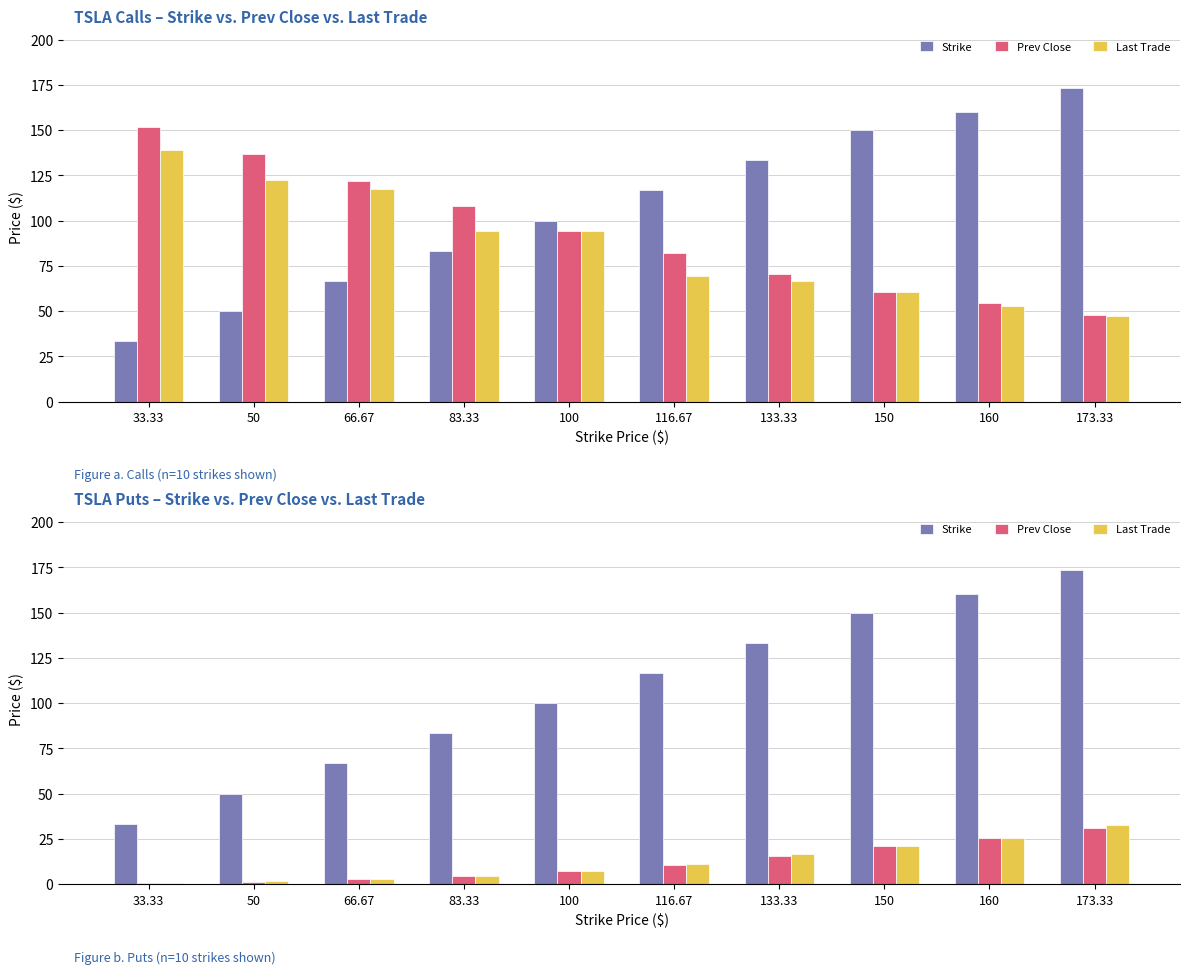

What is the difference between the maximum and second lowest values in the Strike series?

123.3